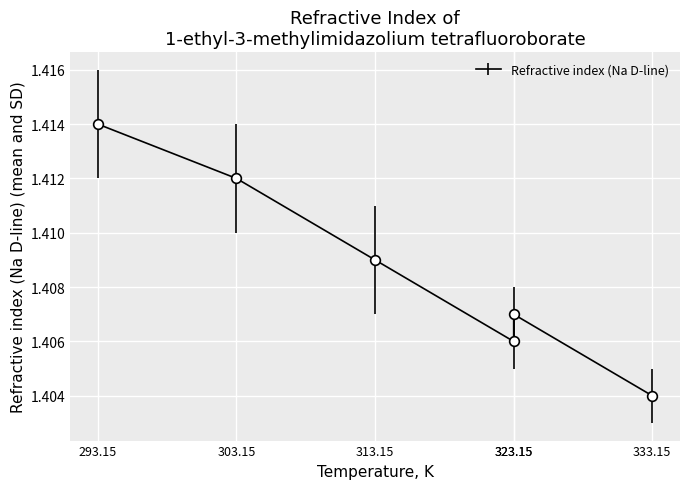

Which has a higher value, 323.15 or 293.15?

293.15